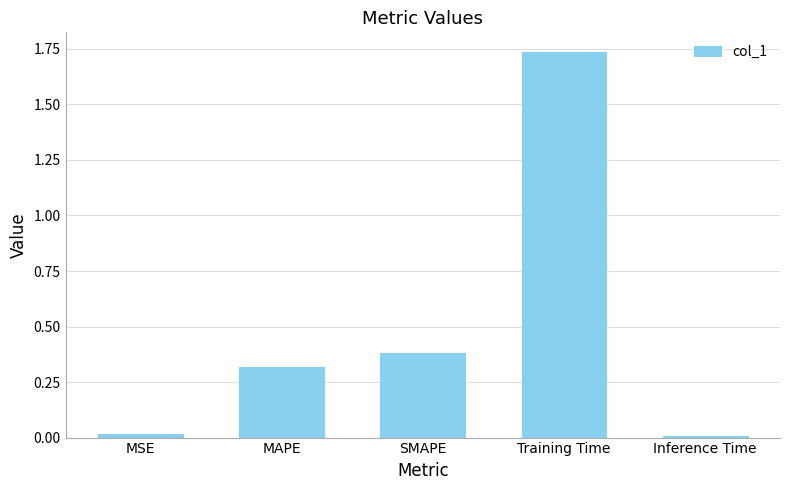

What is the sum of all values?

2.5